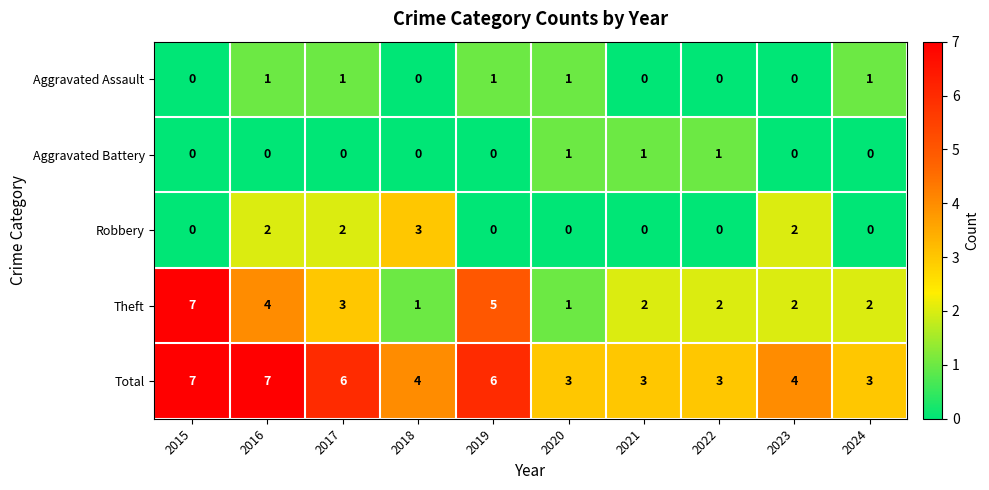

What is the greatest value displayed?

7